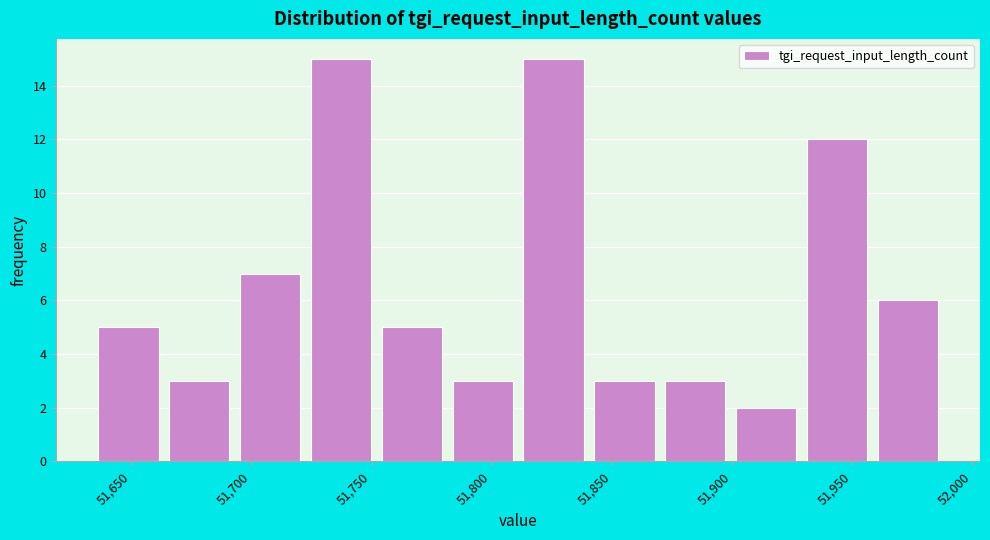

How tall is the bar that spans 51811.0 to 51840.5 on the x-axis? Neither the bar edges nor the heights are printed on the chart, so give them approximately, as read against the axes.

15